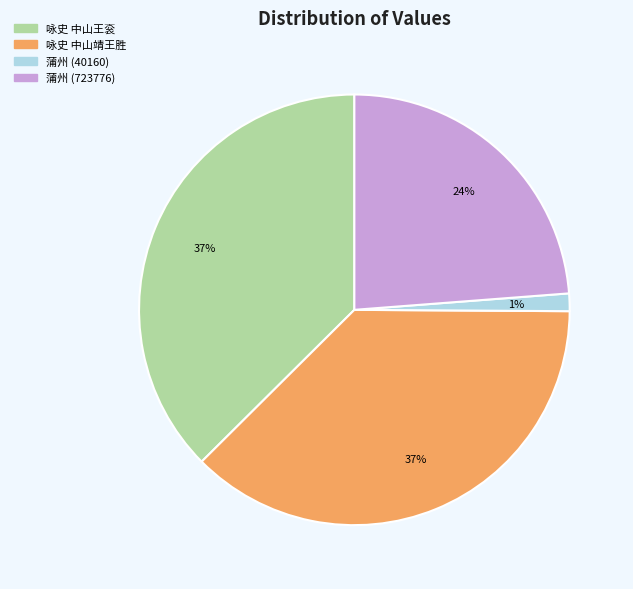

Does 咏史 中山王衮 account for over 50% of the chart?

No